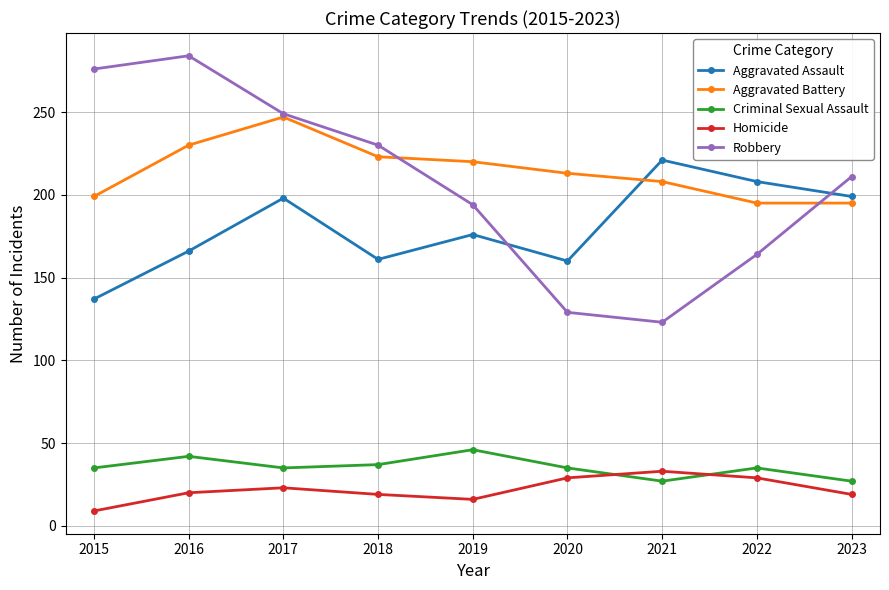

True or false: Aggravated Assault has more than 2 interior local peaks.

True